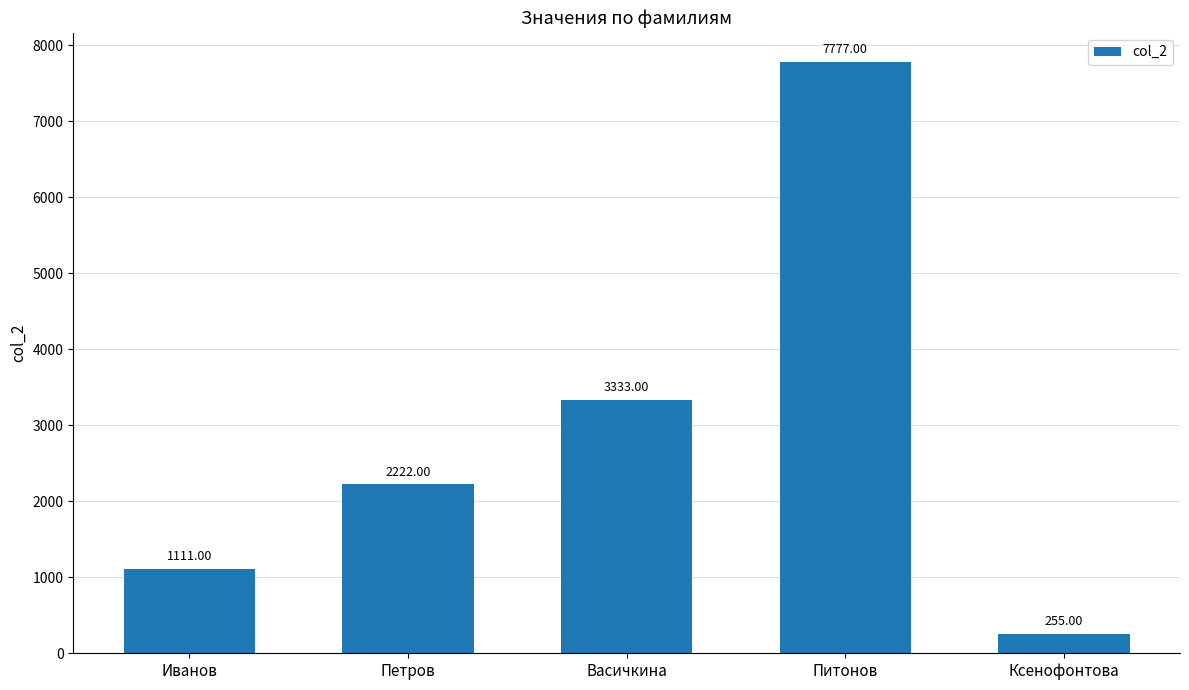

What is the difference between the values at Ксенофонтова and Васичкина?

3078